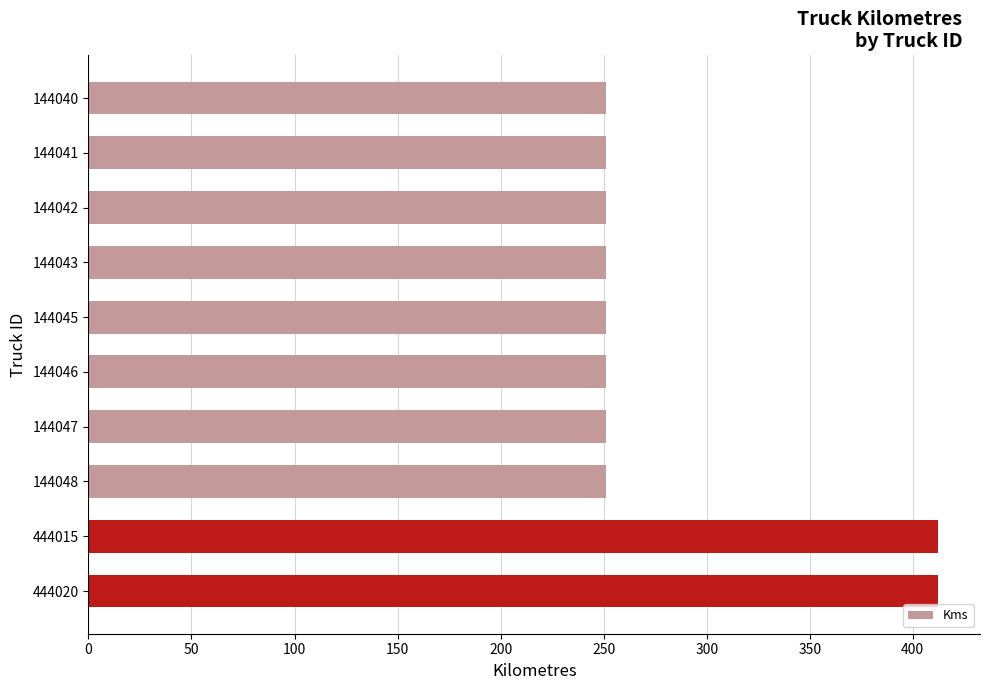

How many bars are there in total?

10